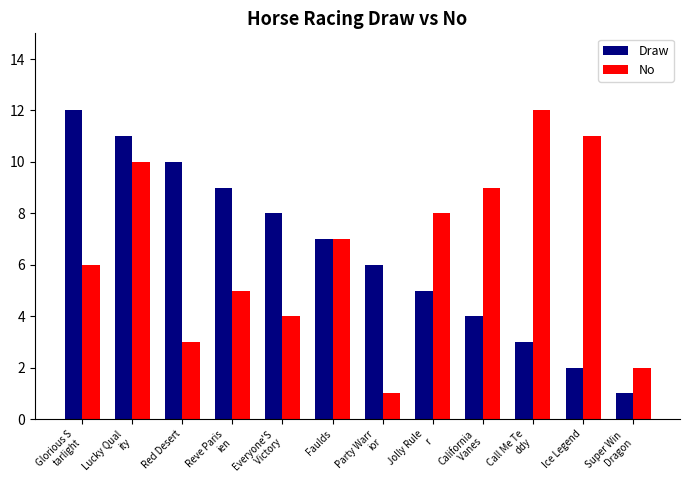

What is the difference between the No values at California
 Vanes and Ice Legend?

2